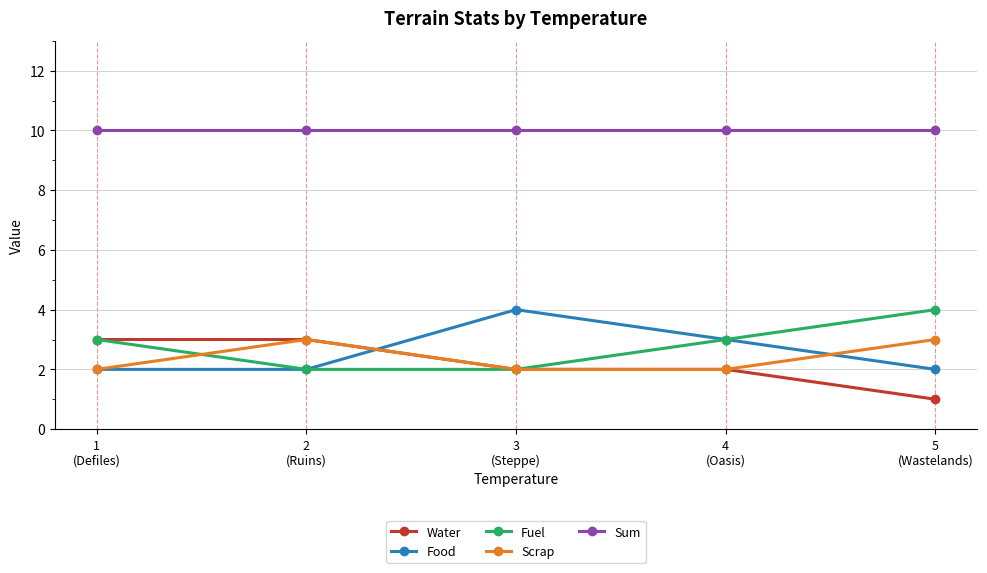

True or false: Water and Food cross at least once.

True